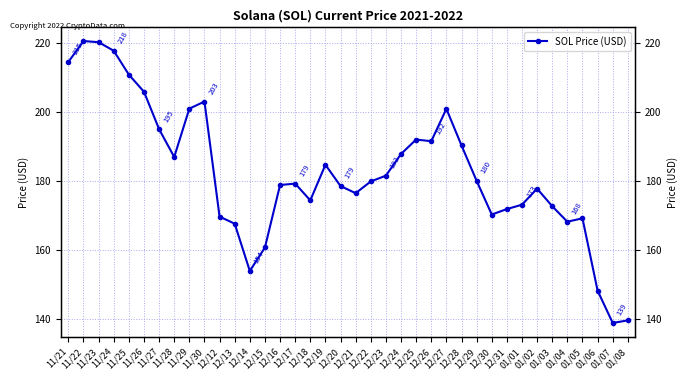

What is the label of the 27th point from the left?

12/28